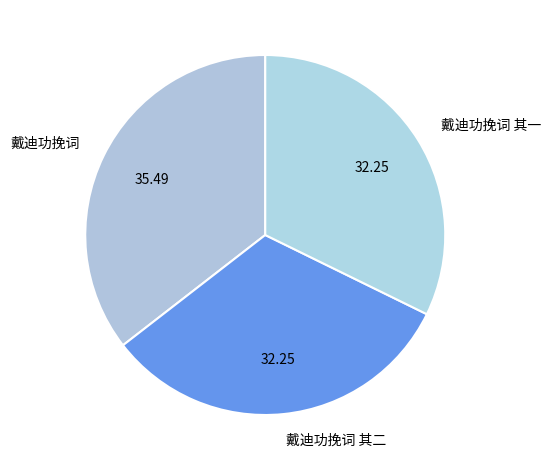

What is the largest slice in the pie chart?

戴迪功挽词